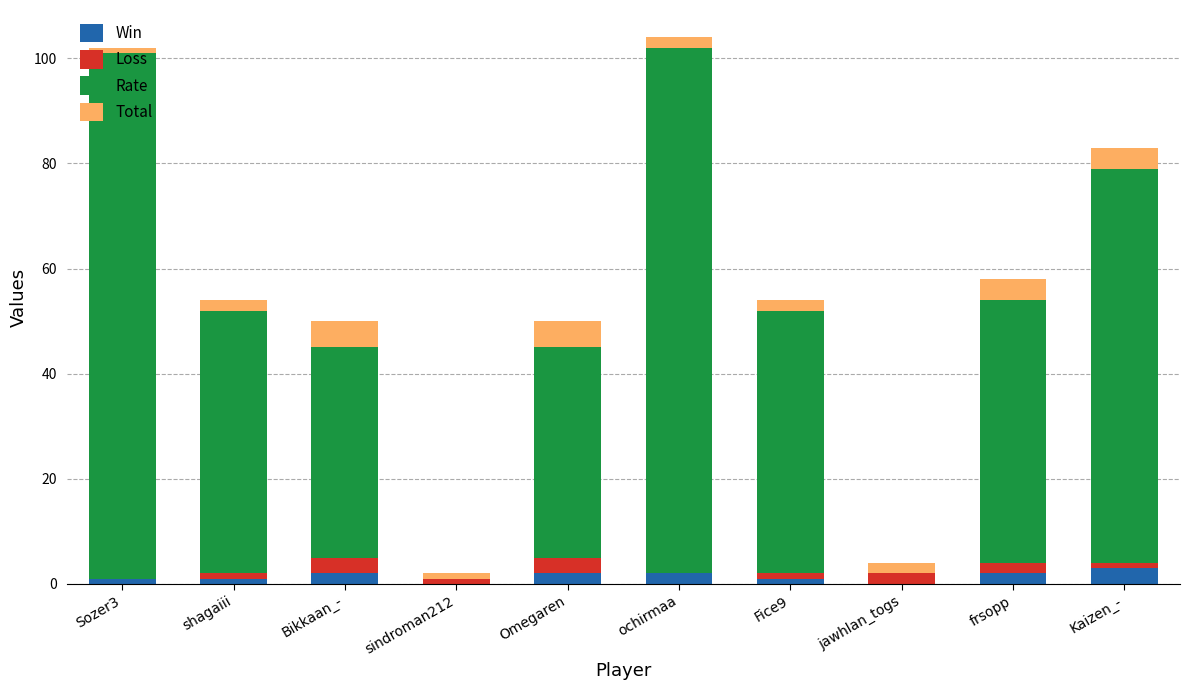

What is the maximum value for Win?

3